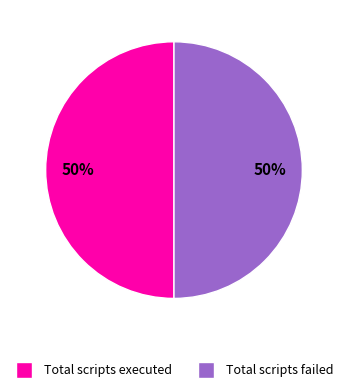

To the nearest percent, what is the average slice percentage?

50%